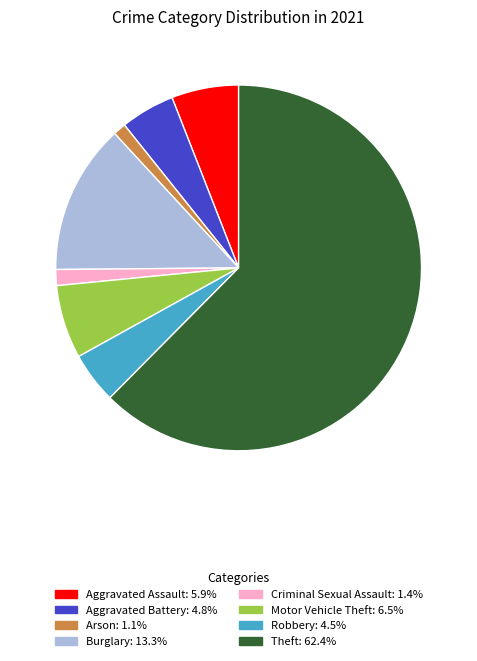

Is there a majority slice in this chart?

Yes